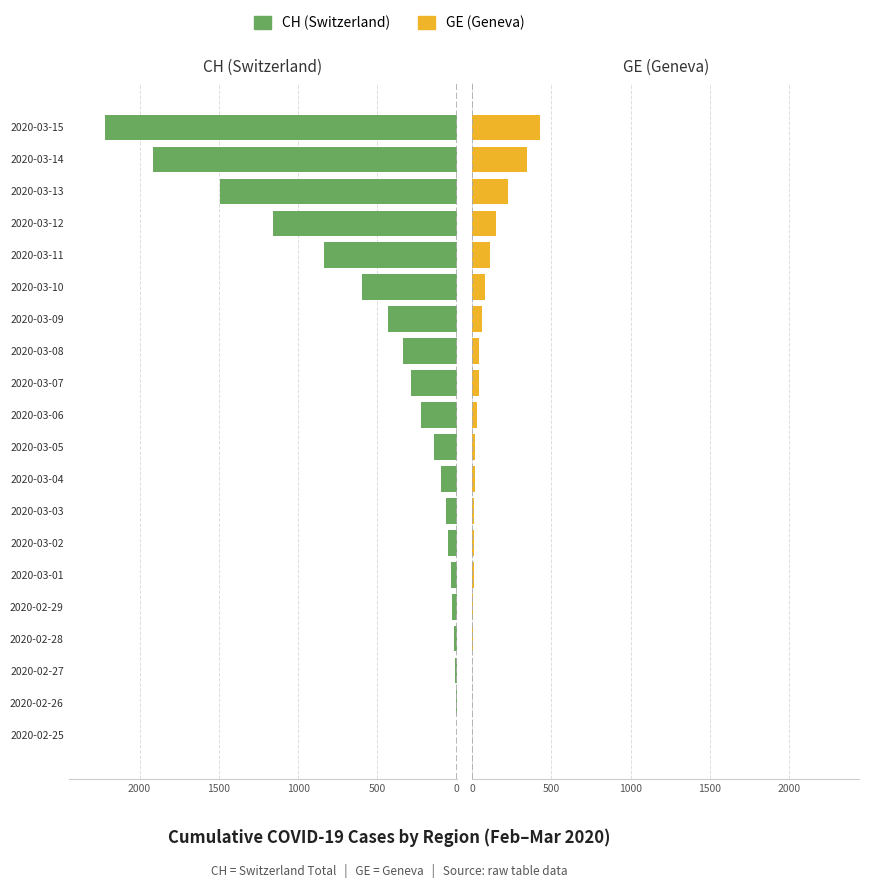

Count the number of categories in the chart.

20